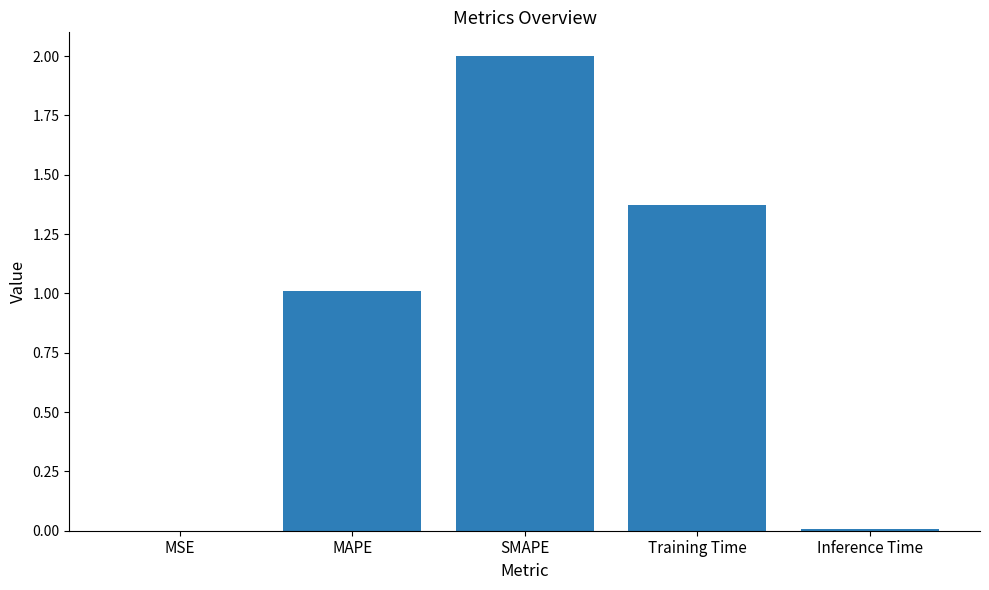

Which label corresponds to the largest value in the chart?

SMAPE